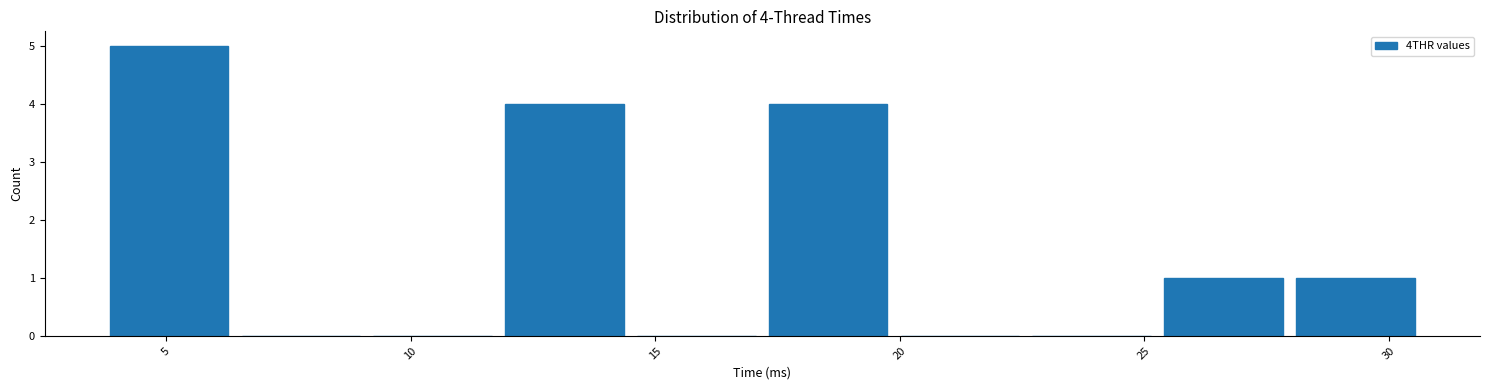

Over which range of the x-axis is the bar tallest?

3.5 to 6.5